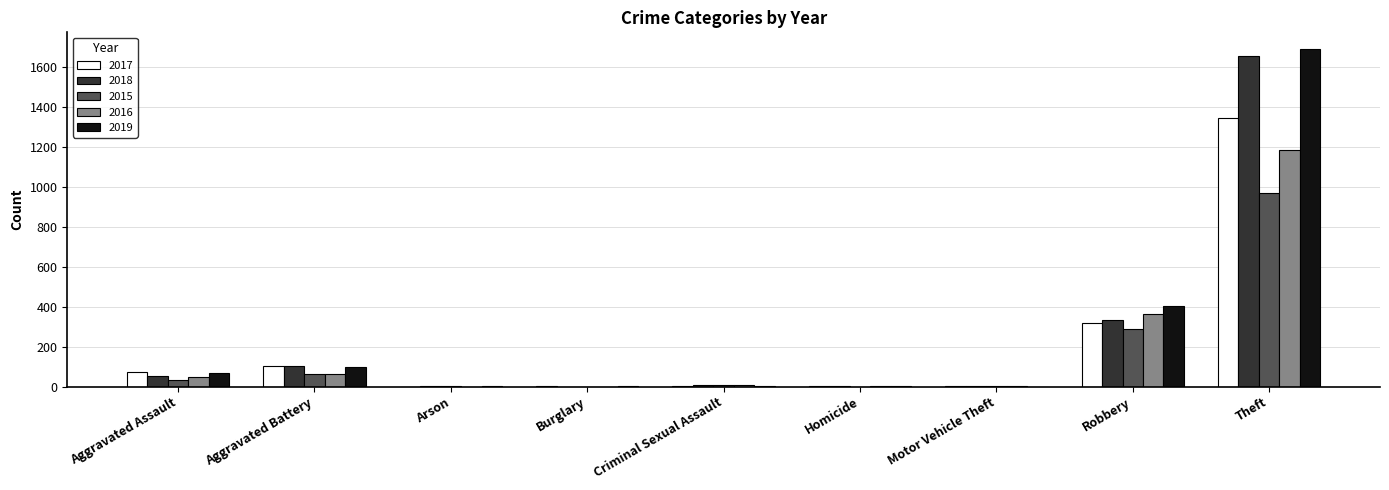

At which category is the sum across all series the highest?

Theft